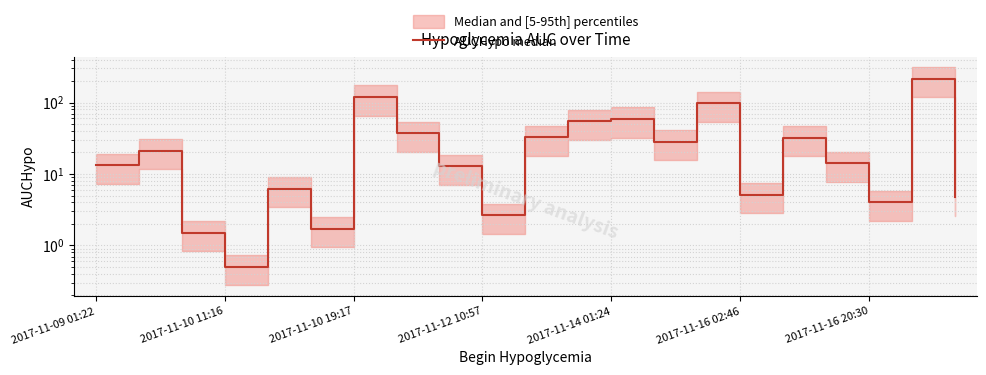

What is the sum of all values?

763.4